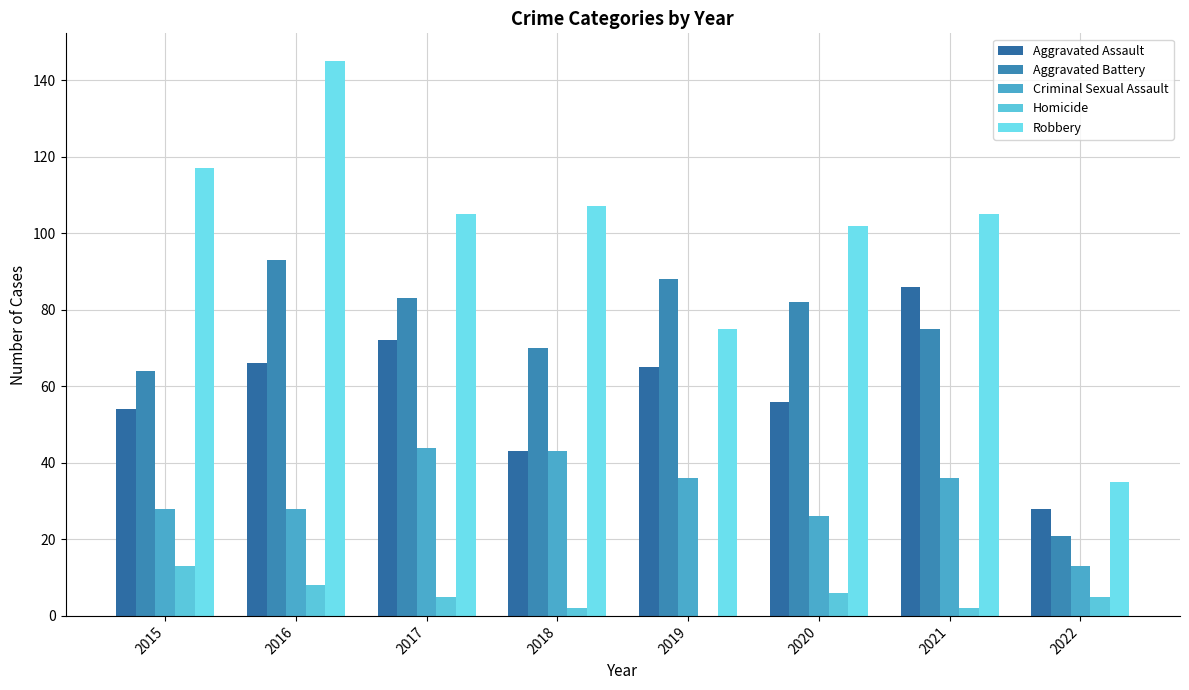

Where does the Aggravated Assault series first go above 65?

2016